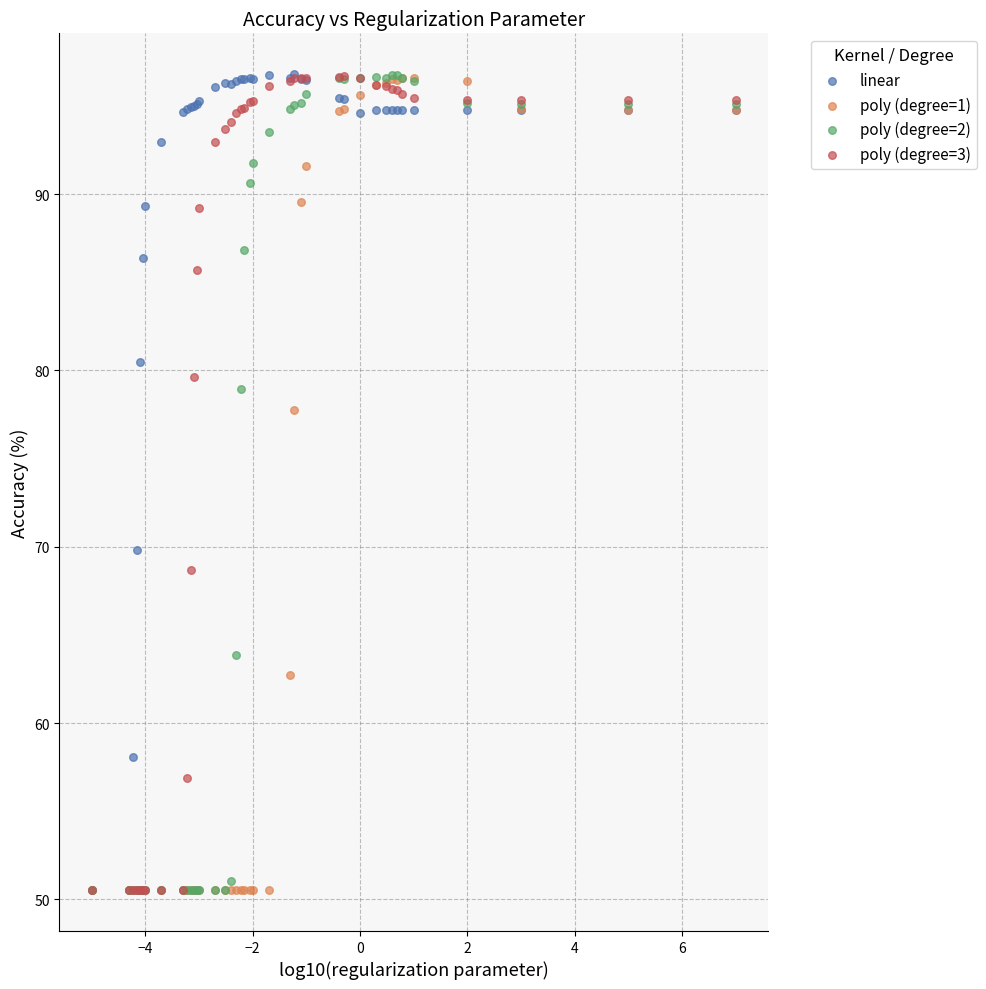

Across all series, what Y value is closest to 73?

69.8